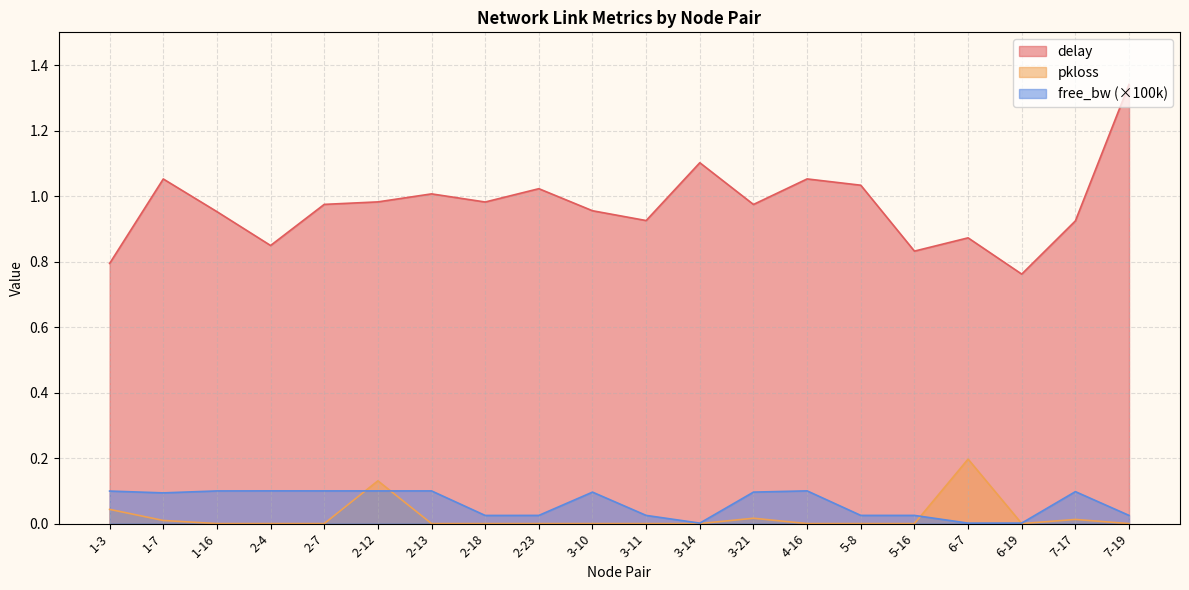

The value of delay at 7-17 is 0.6. True or false?

False